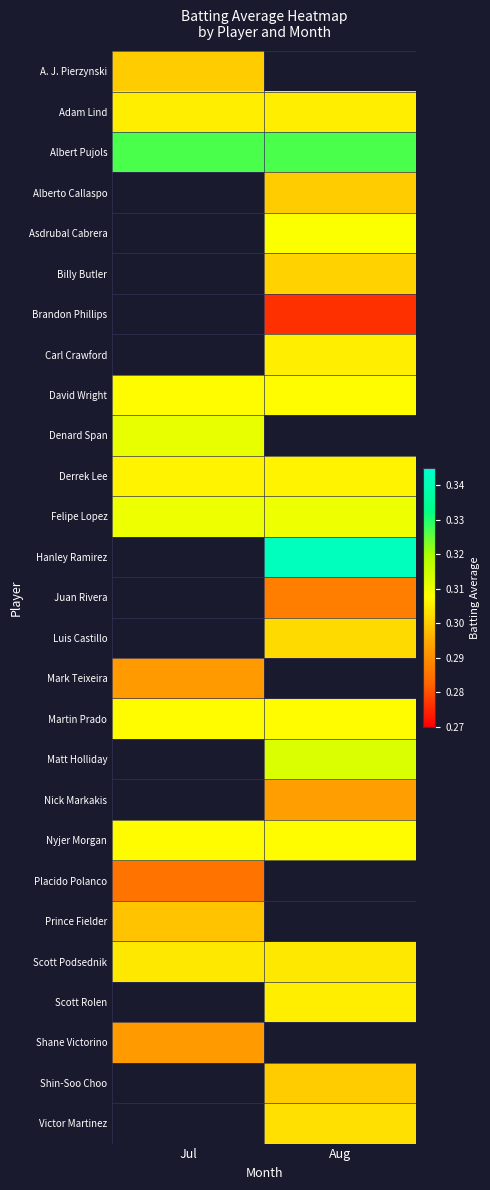

At which label does Scott Rolen first exceed 0?

Aug